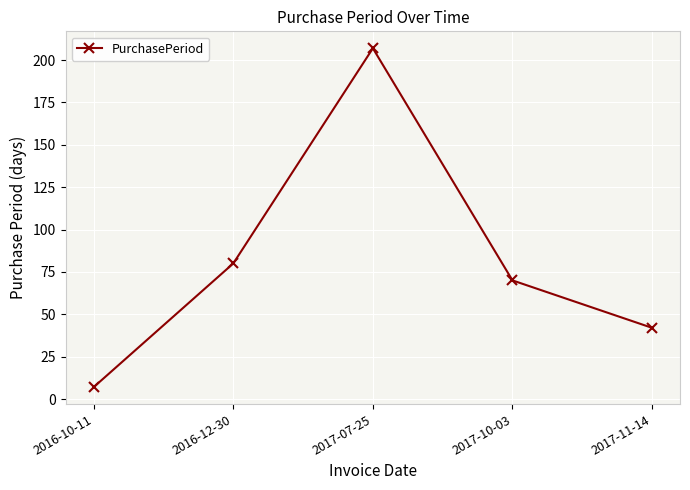

Read the value at 2016-10-11, to the nearest 10.

10